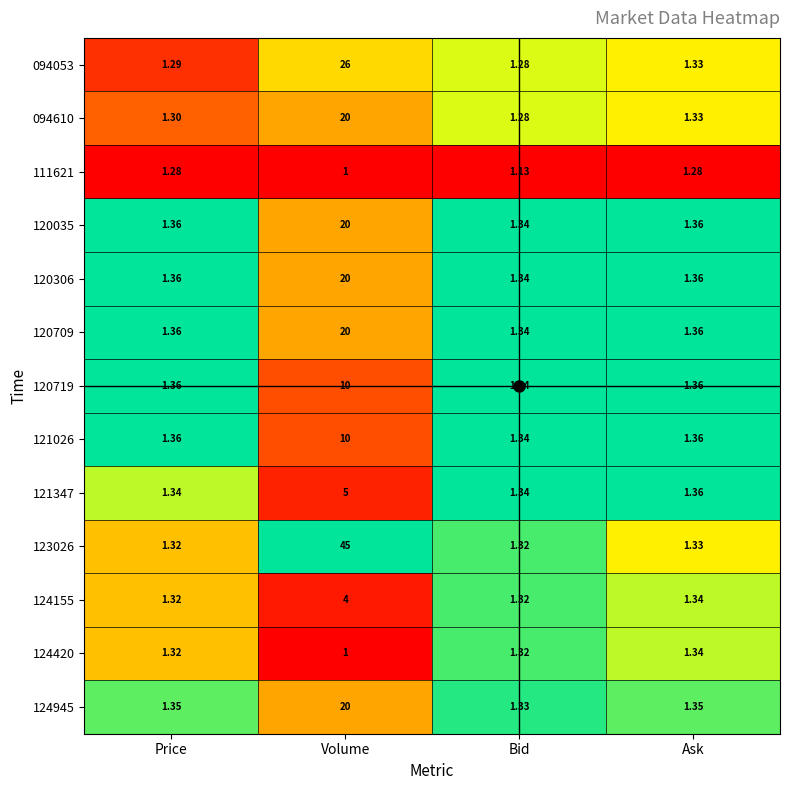

Rank the categories by 094053 value from lowest to highest.

Bid, Price, Ask, Volume